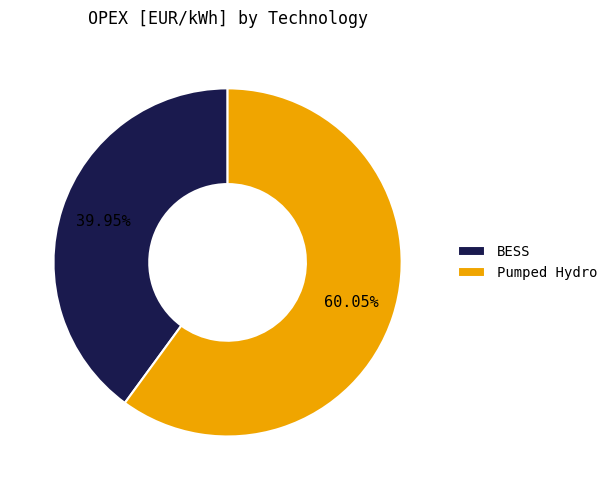

To the nearest percent, what is the difference between the largest and smallest slice percentages?

20%